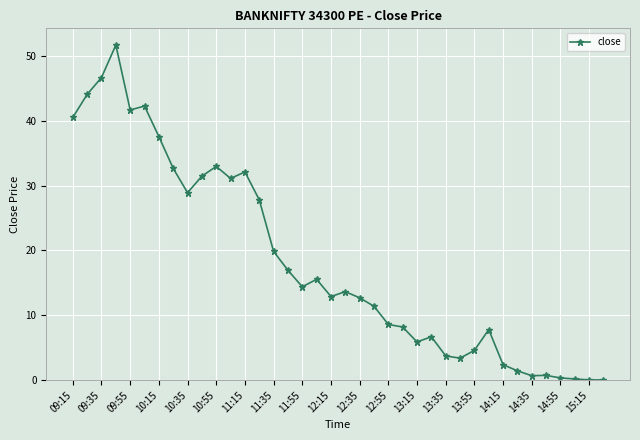

What is the value of the 25th point from the left?

5.9